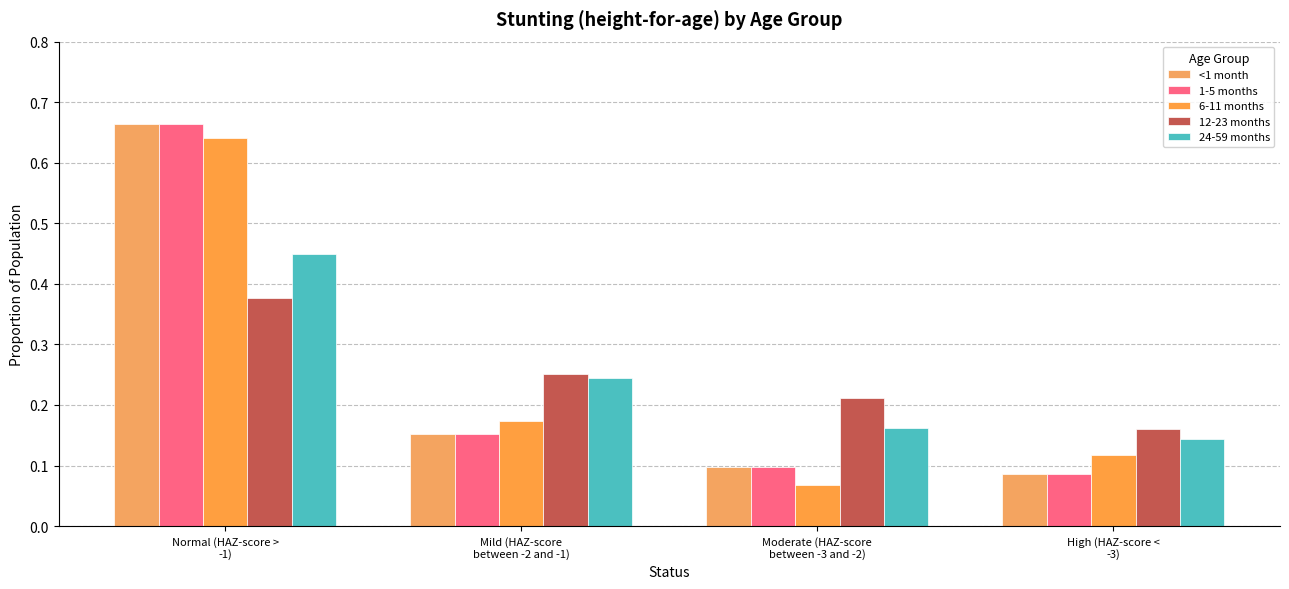

How many distinct data groups are displayed?

5